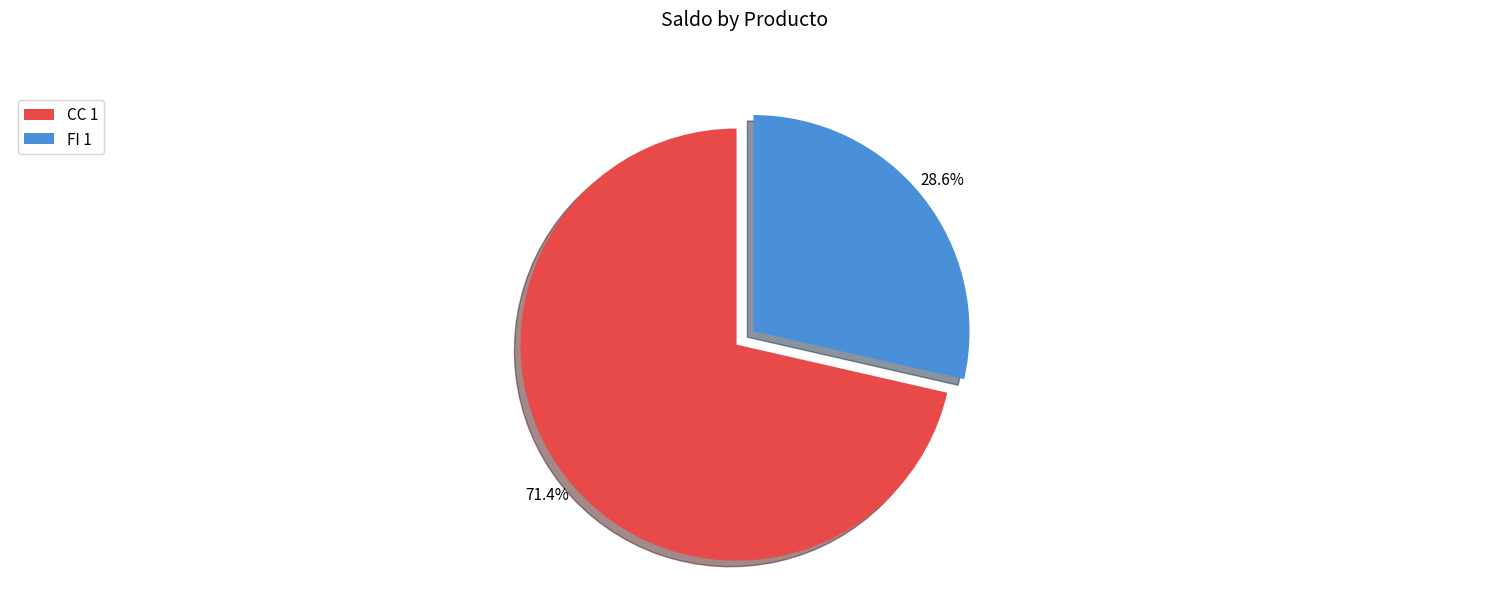

To the nearest percent, what is the combined percentage of FI 1 and CC 1?

100%